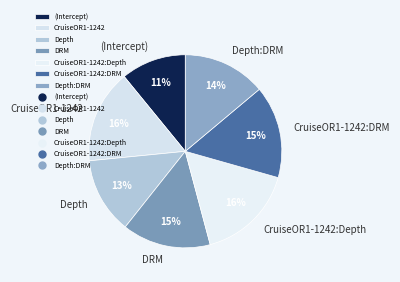

True or false: CruiseOR1-1242:DRM accounts for 9% of the total.

False